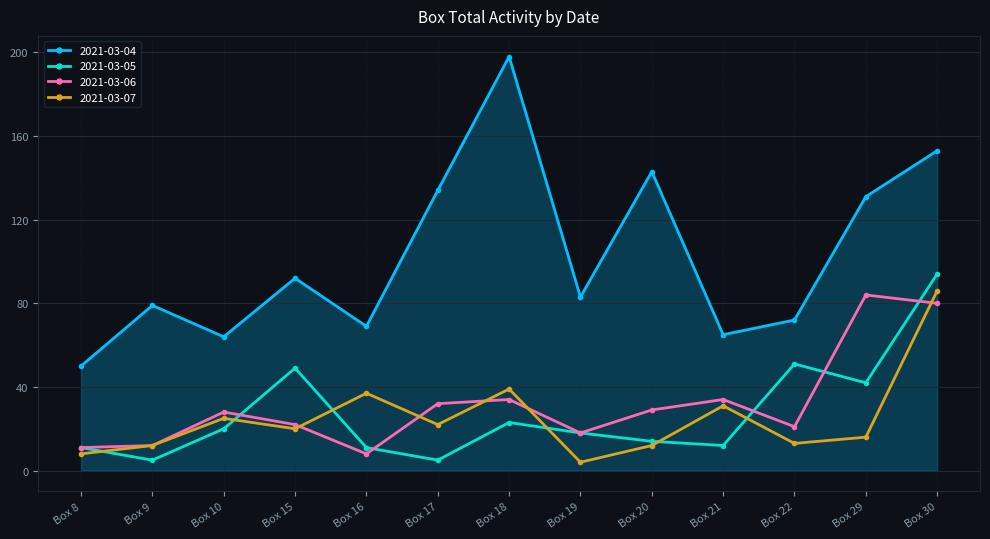

In 2021-03-06, how many points are lower than both neighbors (excluding endpoints)?

3